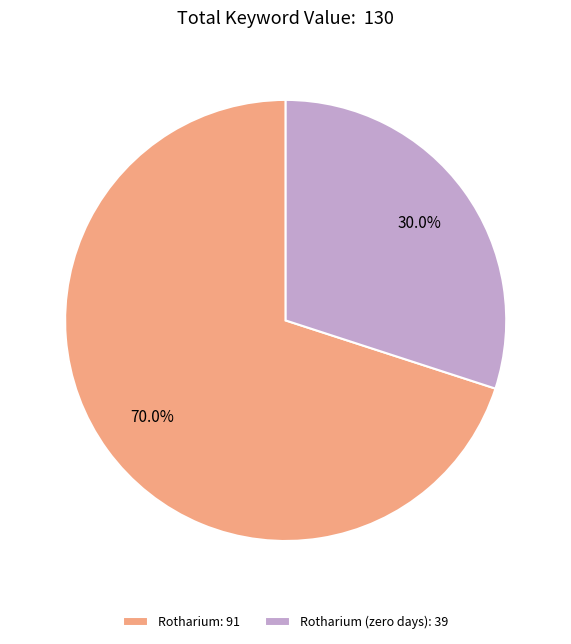

Which category has the smallest portion of the pie?

Rotharium (zero days): 39